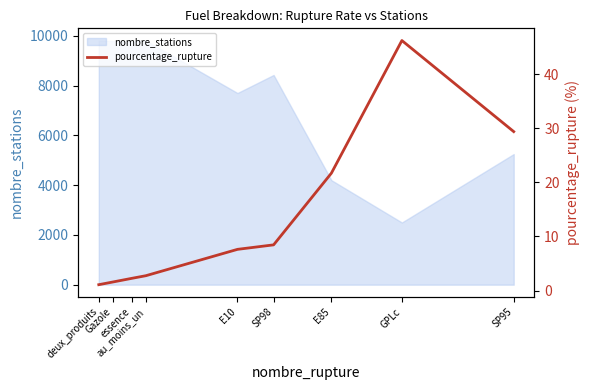

What is the lowest value of the nombre_stations series?

2500